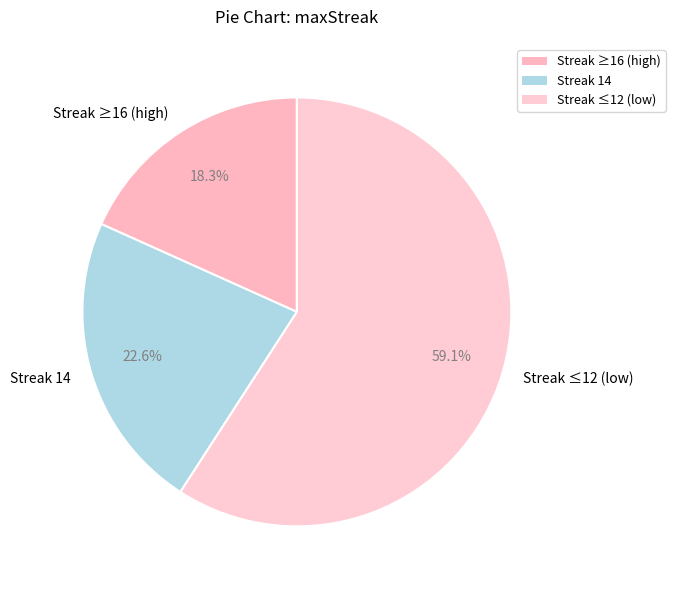

Is there a majority slice in this chart?

Yes